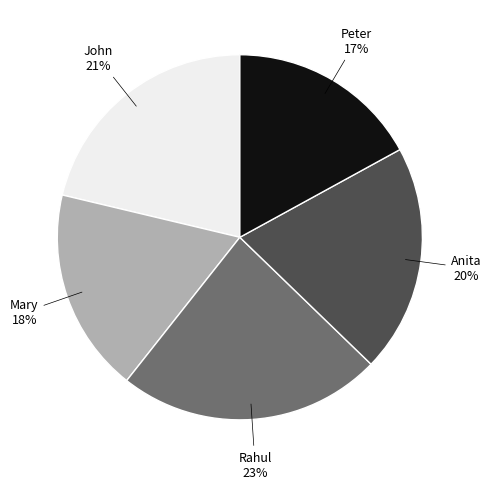

To the nearest percent, what is the average slice percentage?

20%